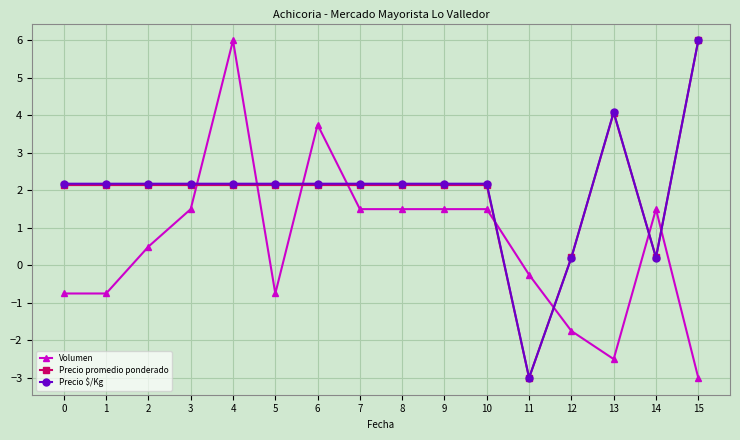

What is the value of the Precio promedio ponderado point at the 11th from the left?

2.1